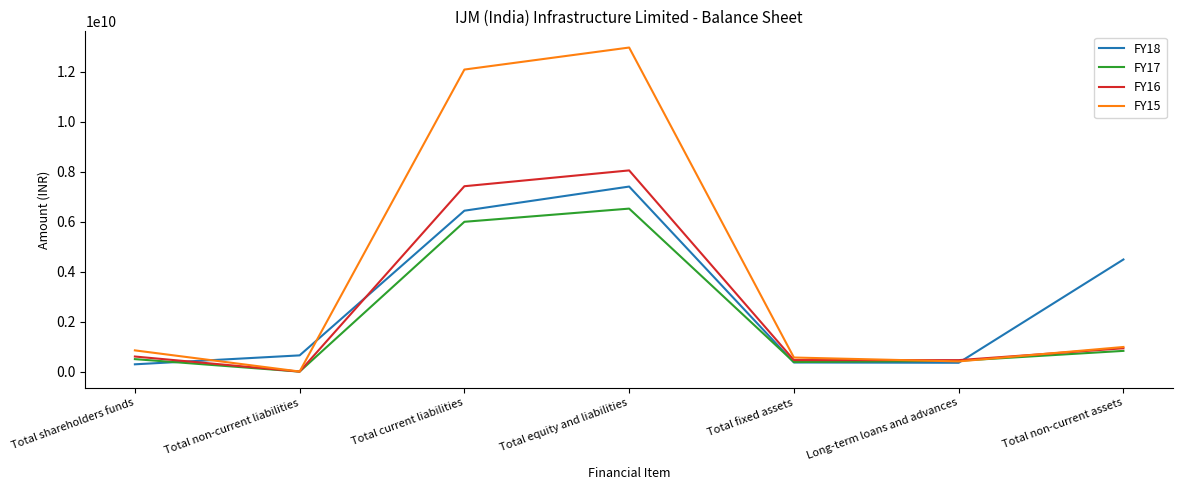

True or false: FY18 and FY17 cross at least once.

True